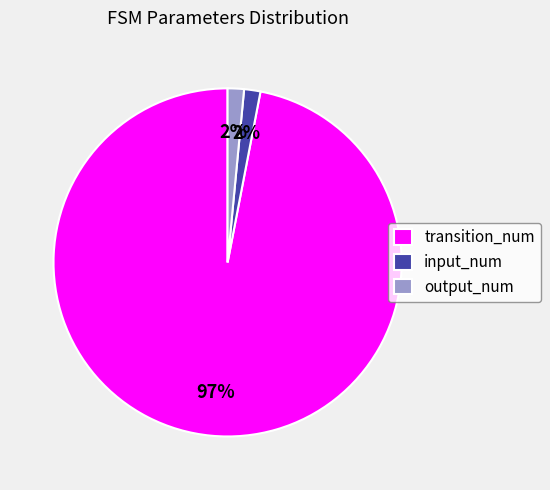

Do input_num and output_num together represent more than half of the pie?

No